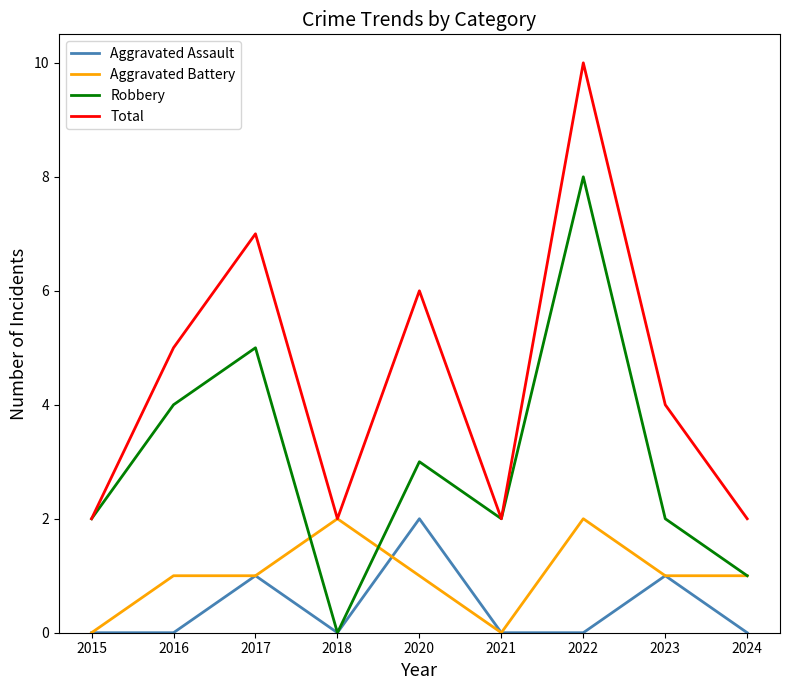

What are all the series names shown in the legend?

Aggravated Assault, Aggravated Battery, Robbery, Total